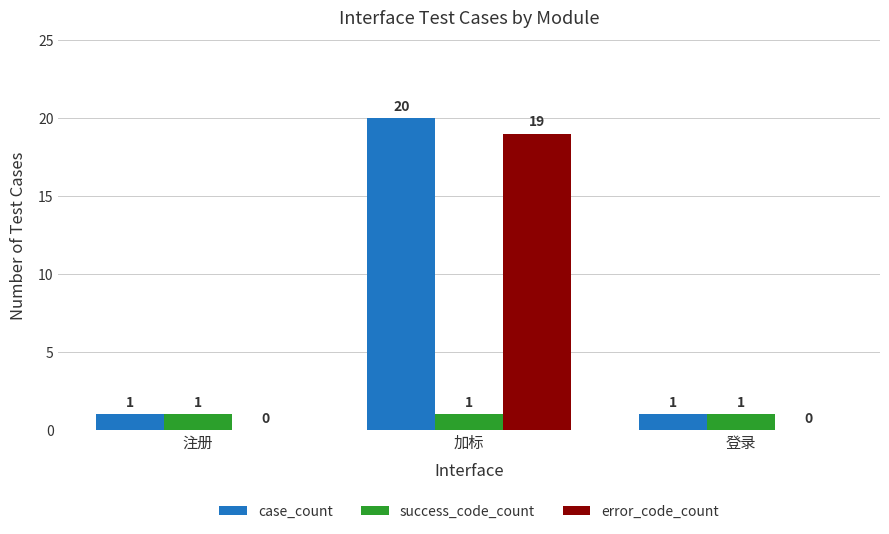

Reading left to right, extract all data points from this chart.

case_count: 注册=1	加标=20	登录=1
success_code_count: 注册=1	加标=1	登录=1
error_code_count: 注册=0	加标=19	登录=0